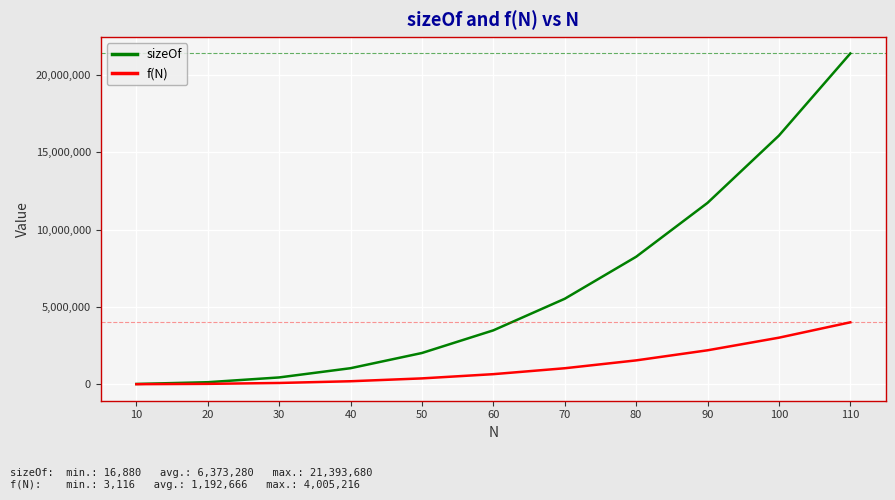

At which category does the chart reach its peak across all series?

110